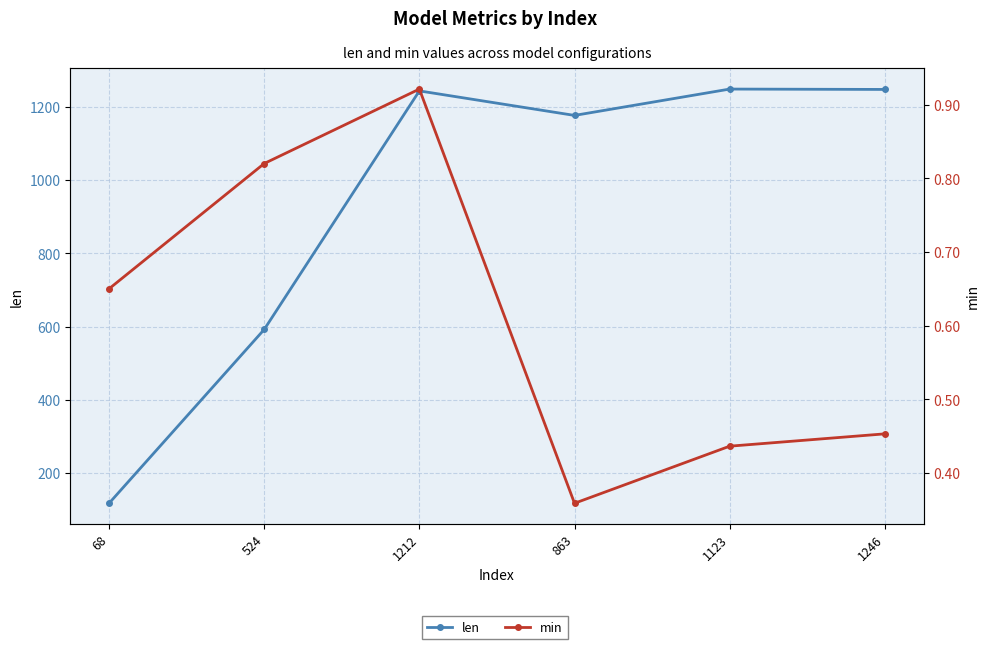

Reading left to right, what are all the values shown in this chart?

len: 117.0	592.0	1244.0	1177.0	1249.0	1248.0
min: 0.7	0.8	0.9	0.4	0.4	0.5